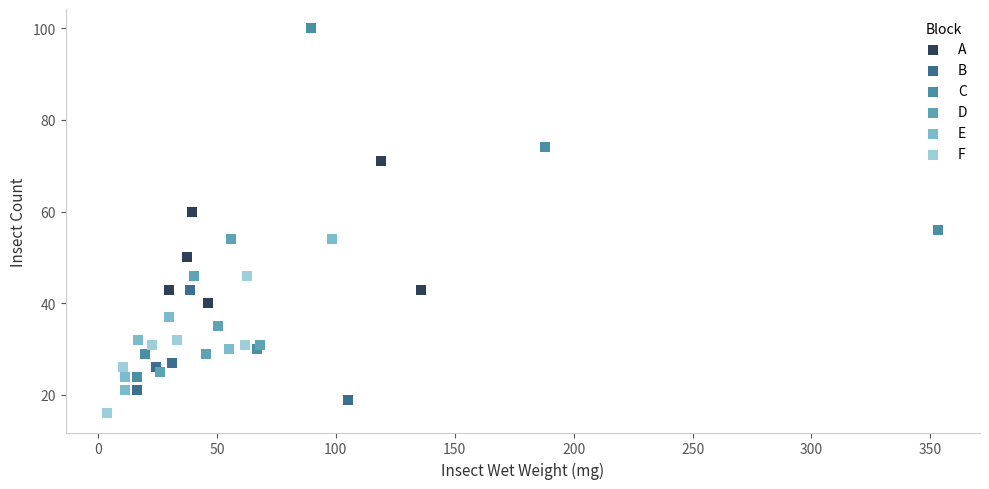

Which series reaches the minimum Y coordinate?

F